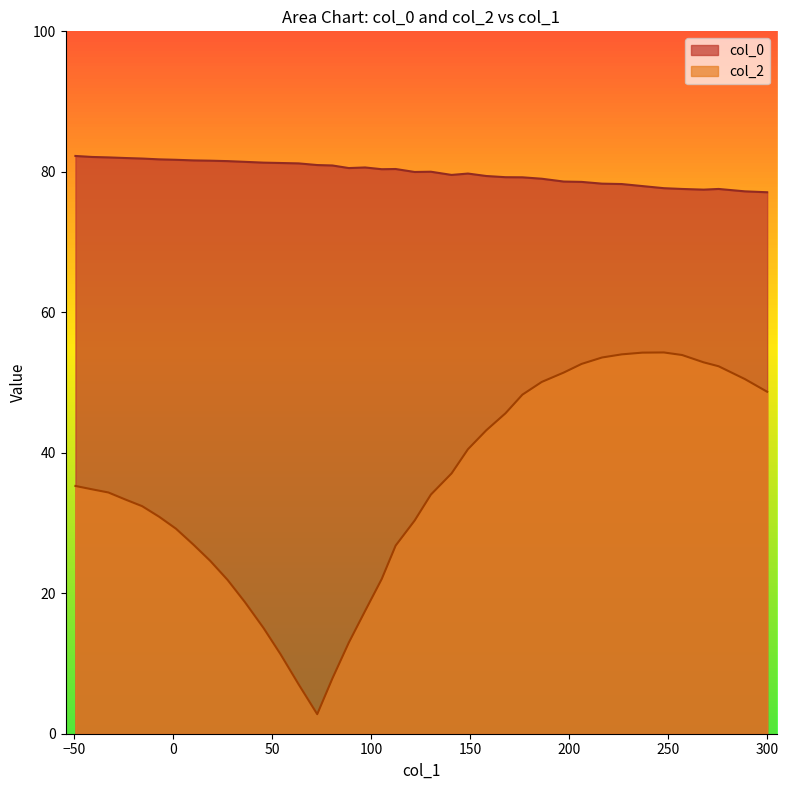

List the series in order of their peak value, highest first.

col_0, col_2